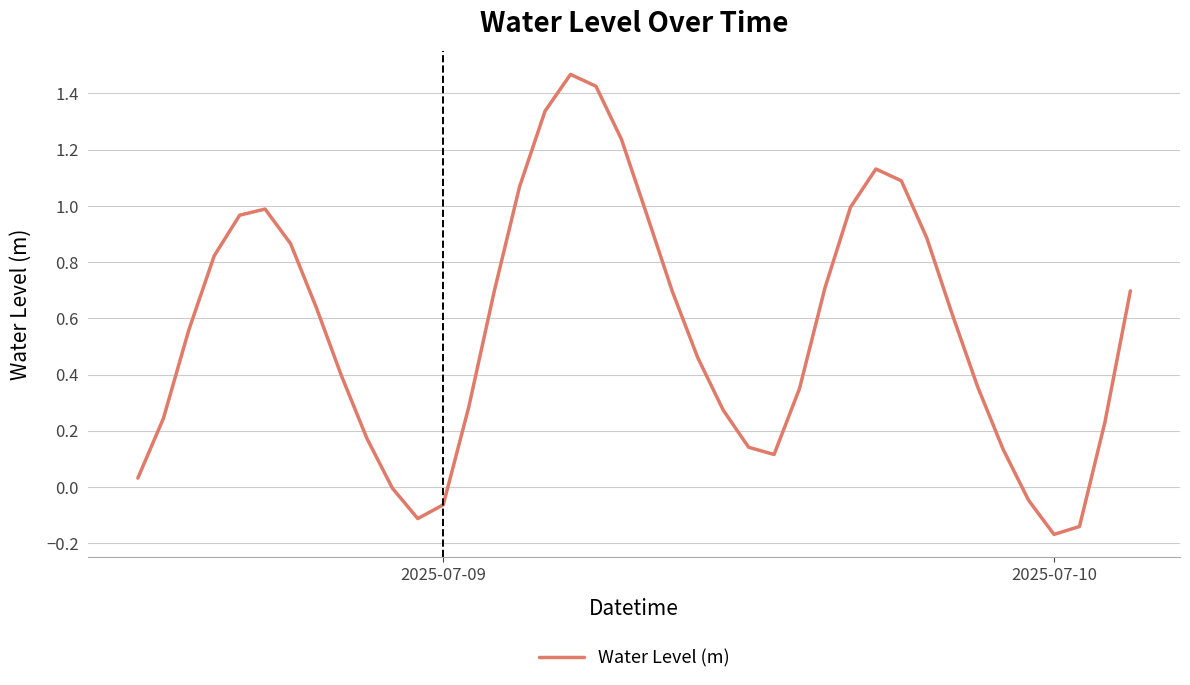

What is the difference between the maximum and minimum values?

1.6